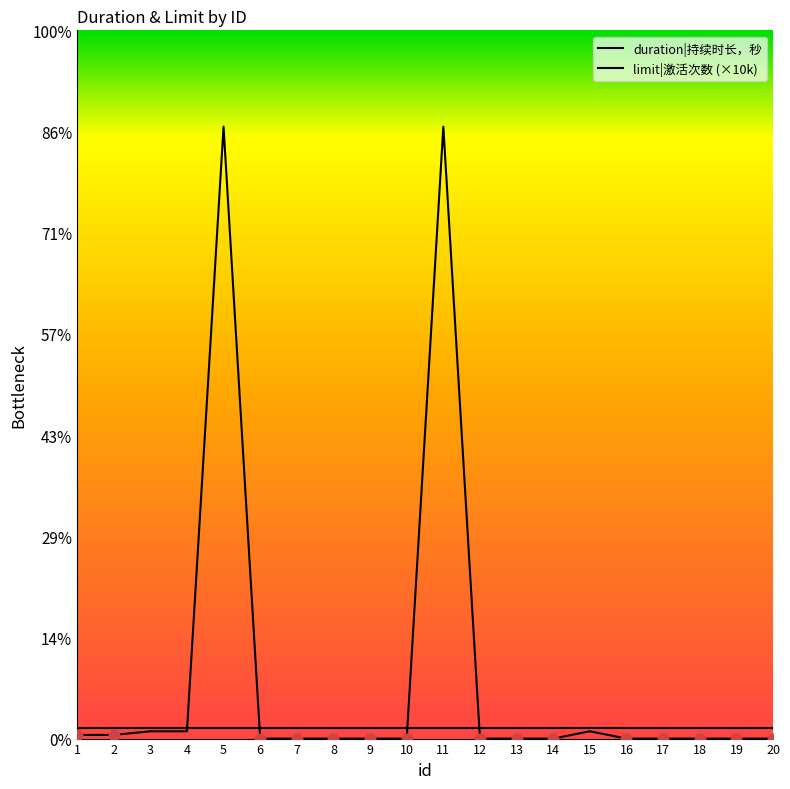

Between 6 and 16, which is larger?

6